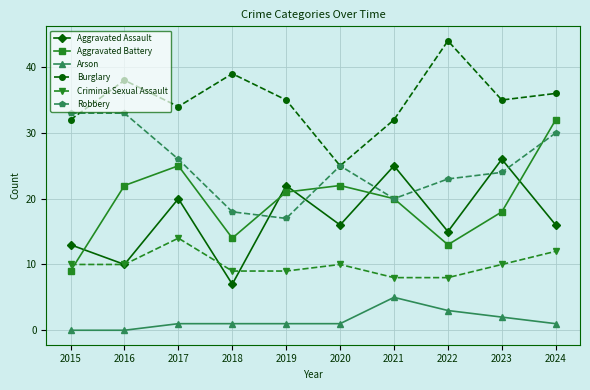

In Aggravated Assault, how many points are higher than both neighbors (excluding endpoints)?

4